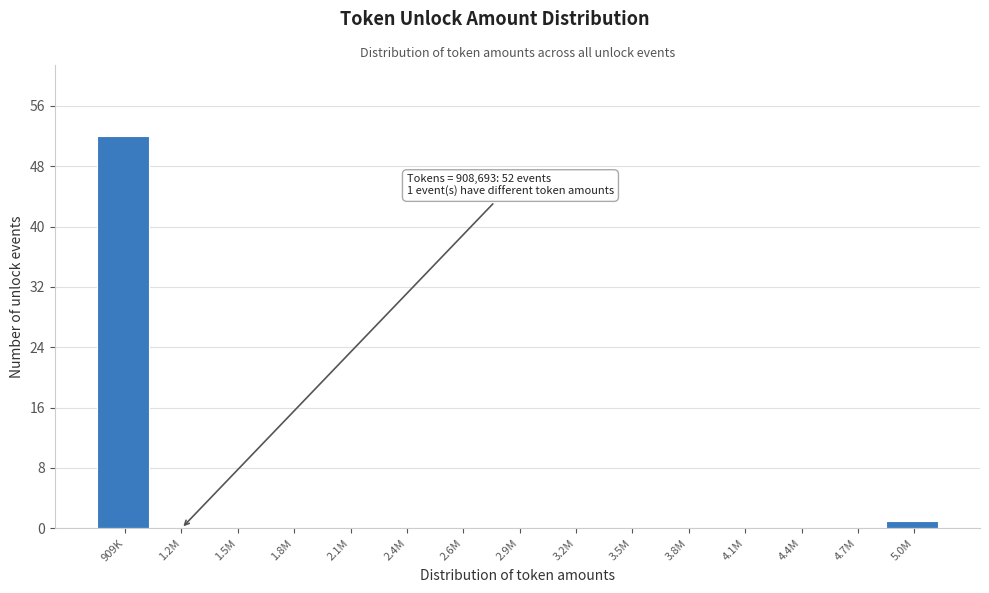

Reading left to right, list all the values displayed in this chart.

909K=52	1.2M=0	1.5M=0	1.8M=0	2.1M=0	2.4M=0	2.6M=0	2.9M=0	3.2M=0	3.5M=0	3.8M=0	4.1M=0	4.4M=0	4.7M=0	5.0M=1